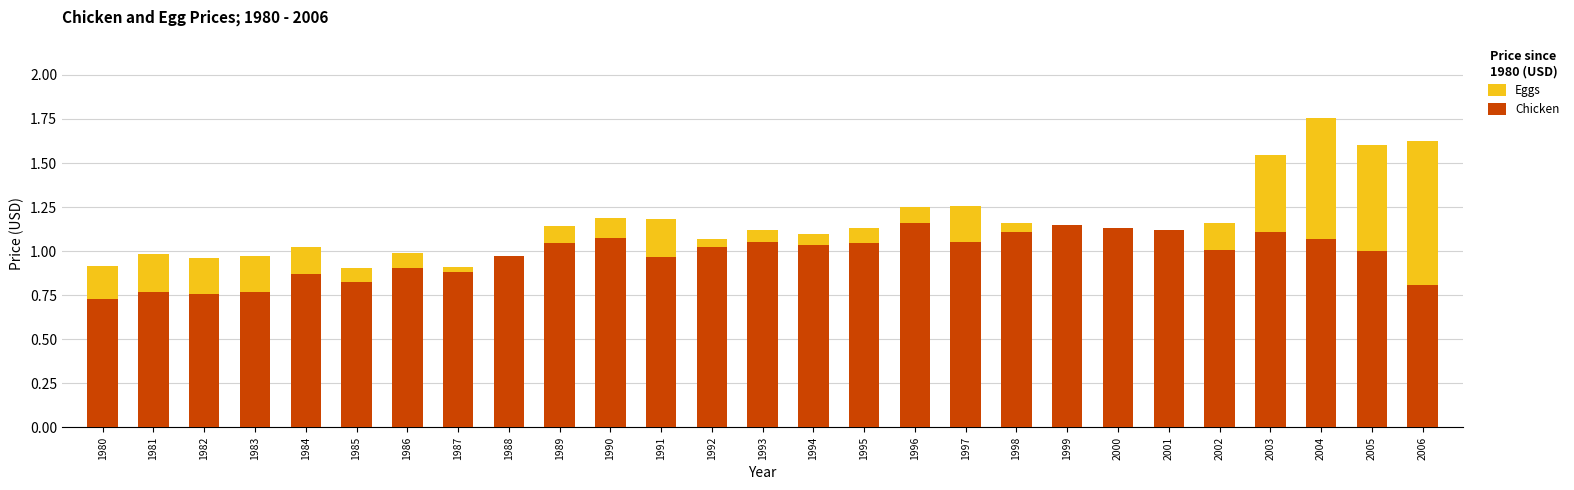

Rank the series at 1999 from highest to lowest value.

Chicken, Eggs